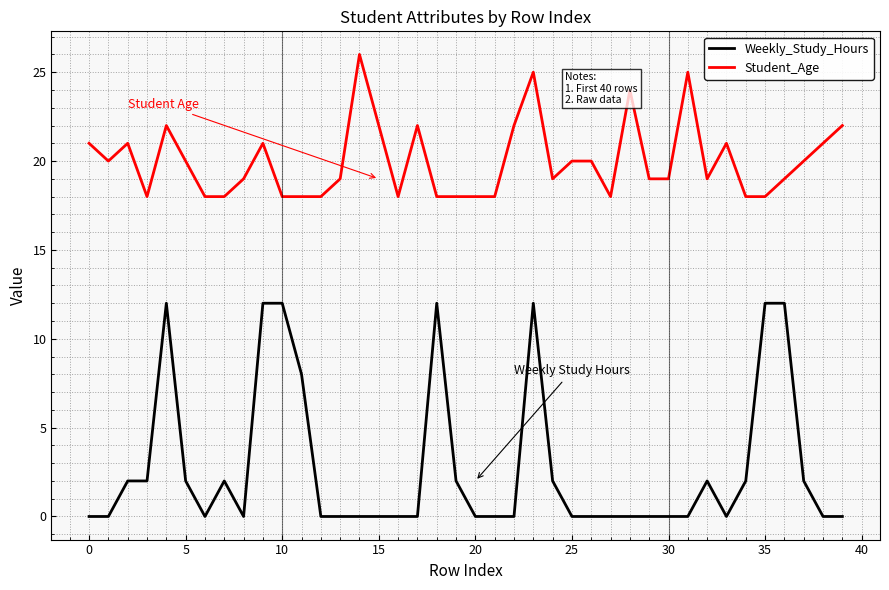

Which series has the widest spread of values?

Weekly_Study_Hours